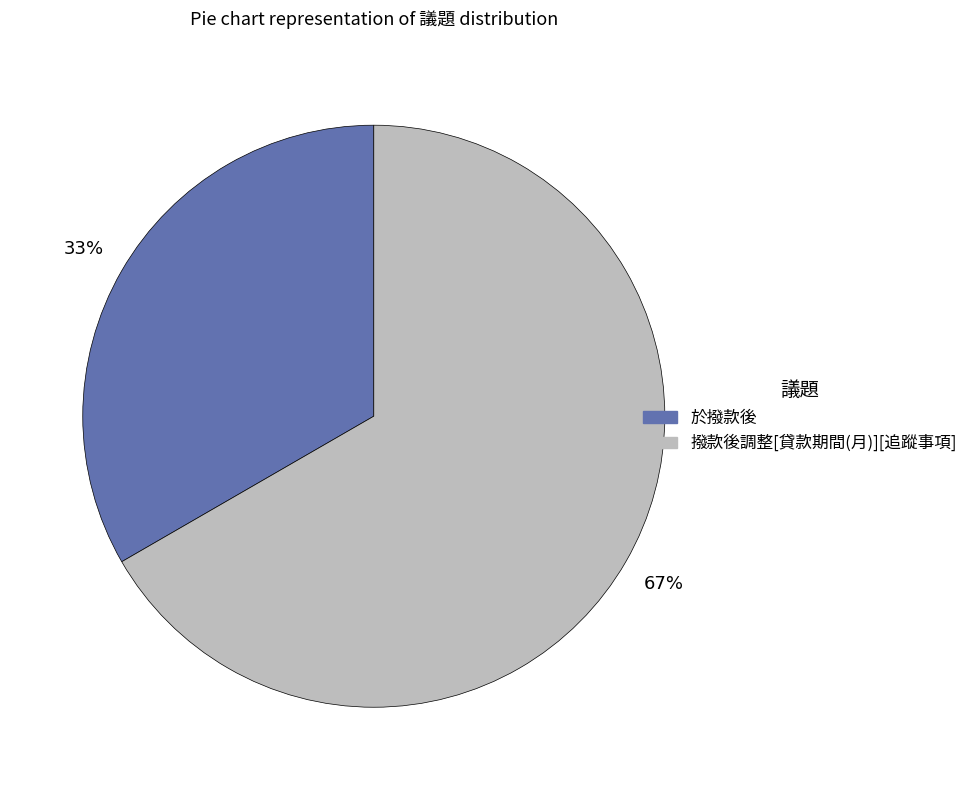

True or false: 於撥款後 accounts for 27% of the total.

False